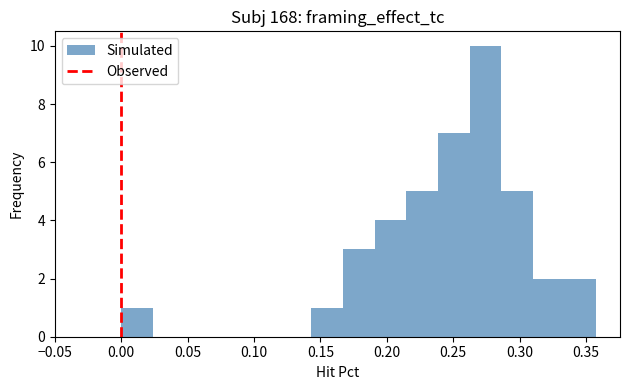

Reading left to right, transcribe this chart: for each bar, give the range it covers on the x-axis and its height. Neither the bar edges nor the heights are printed on the chart, so give them approximately, as read against the axes.

0.000 to 0.025: 1
0.025 to 0.050: 0
0.050 to 0.070: 0
0.070 to 0.095: 0
0.095 to 0.120: 0
0.120 to 0.145: 0
0.145 to 0.165: 1
0.165 to 0.190: 3
0.190 to 0.215: 4
0.215 to 0.240: 5
0.240 to 0.260: 7
0.260 to 0.285: 10
0.285 to 0.310: 5
0.310 to 0.335: 2
0.335 to 0.360: 2